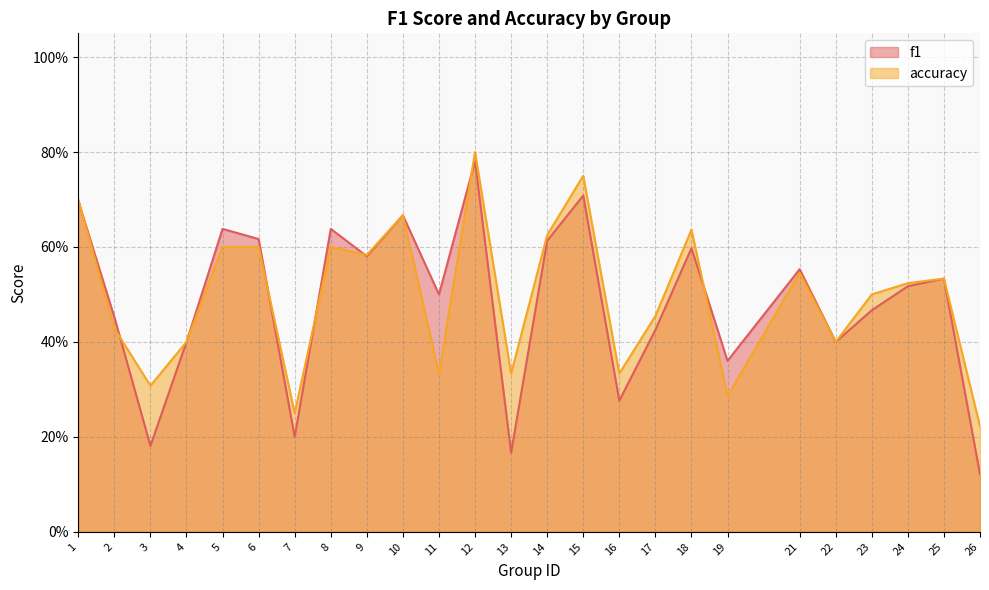

Reading left to right, transcribe all the data shown in this chart.

f1: 1=0.7	2=0.5	3=0.2	4=0.4	5=0.6	6=0.6	7=0.2	8=0.6	9=0.6	10=0.7	11=0.5	12=0.8	13=0.2	14=0.6	15=0.7	16=0.3	17=0.4	18=0.6	19=0.4	21=0.6	22=0.4	23=0.5	24=0.5	25=0.5	26=0.1
accuracy: 1=0.7	2=0.4	3=0.3	4=0.4	5=0.6	6=0.6	7=0.2	8=0.6	9=0.6	10=0.7	11=0.3	12=0.8	13=0.3	14=0.6	15=0.8	16=0.3	17=0.5	18=0.6	19=0.3	21=0.5	22=0.4	23=0.5	24=0.5	25=0.5	26=0.2